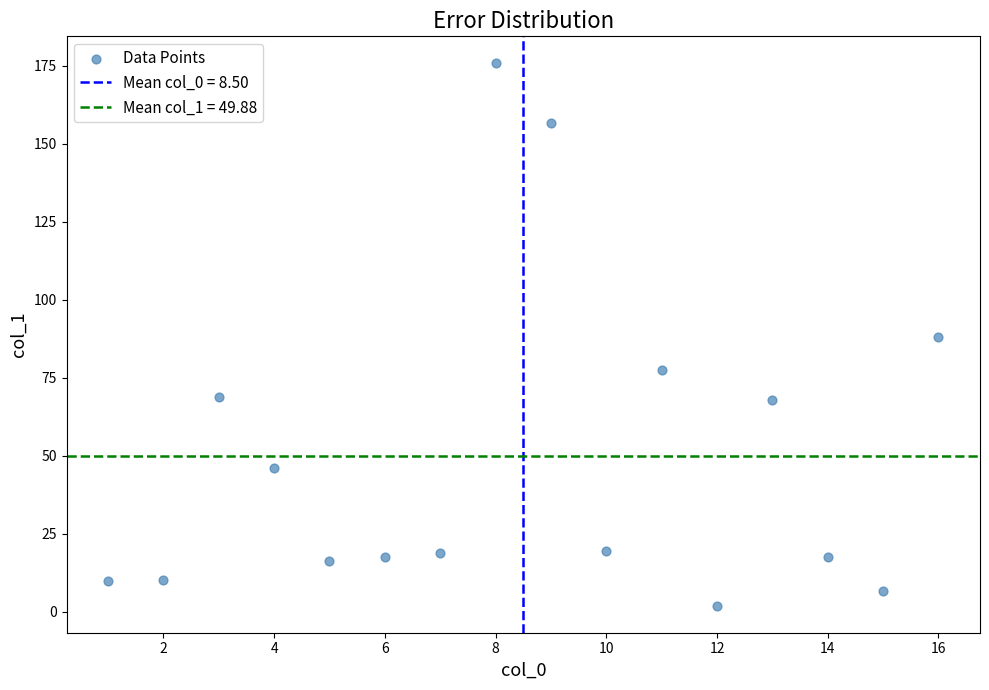

What is the range of X values (max minus min)?

15.0